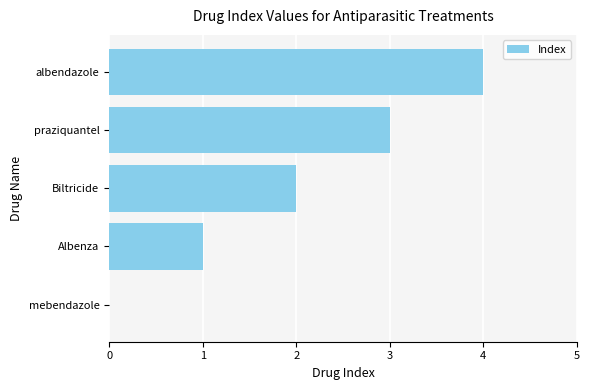

How many series are shown in this chart?

1